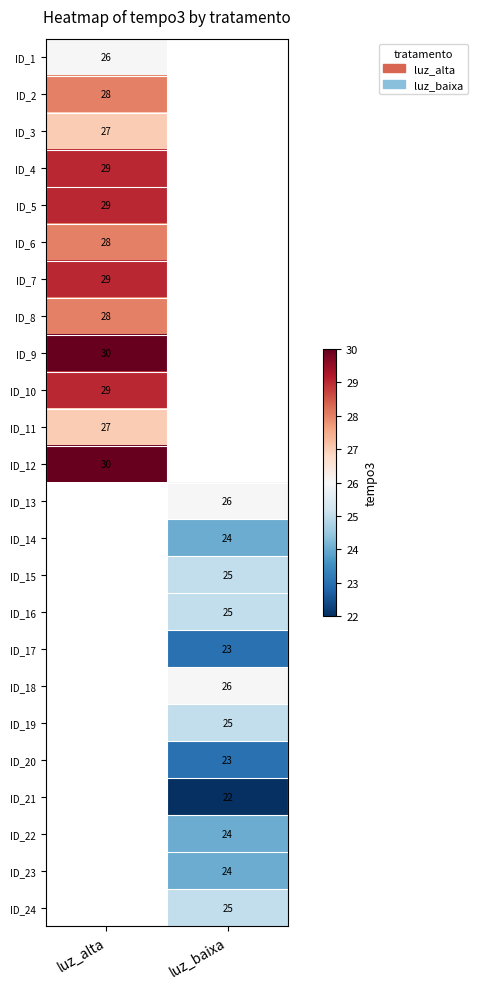

True or false: ID_2 has a value of 48 at luz_alta.

False